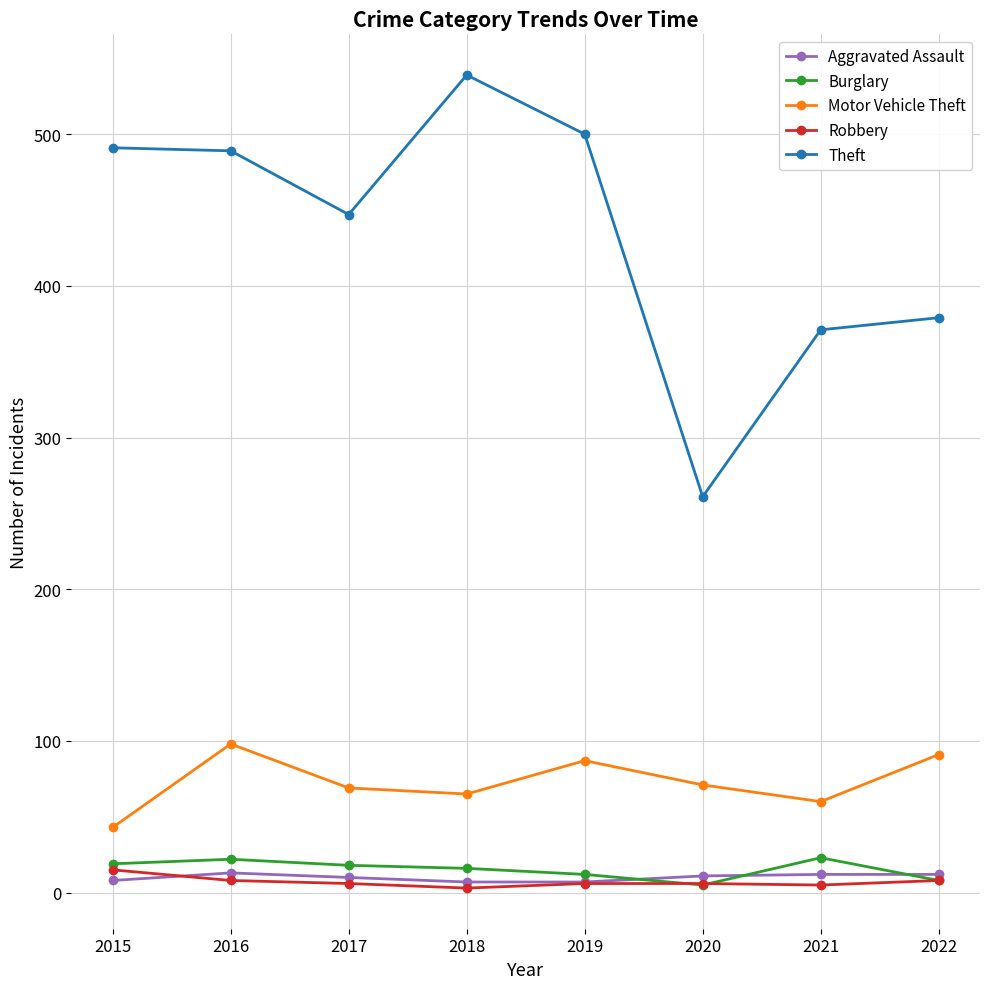

At which category does Theft reach its first local valley?

2017